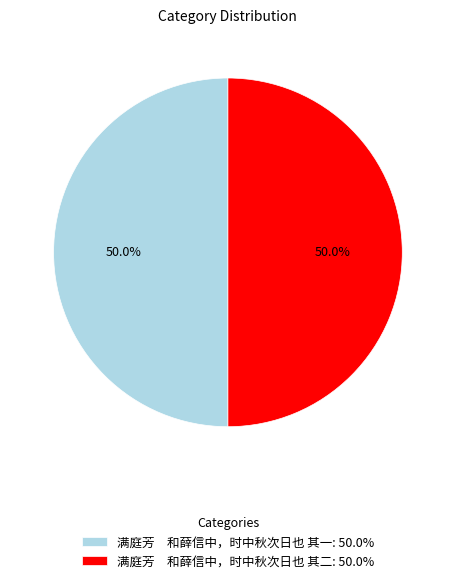

What portion of the pie excludes 满庭芳 和薛信中，时中秋次日也 其二: 50.0%?

50.0%